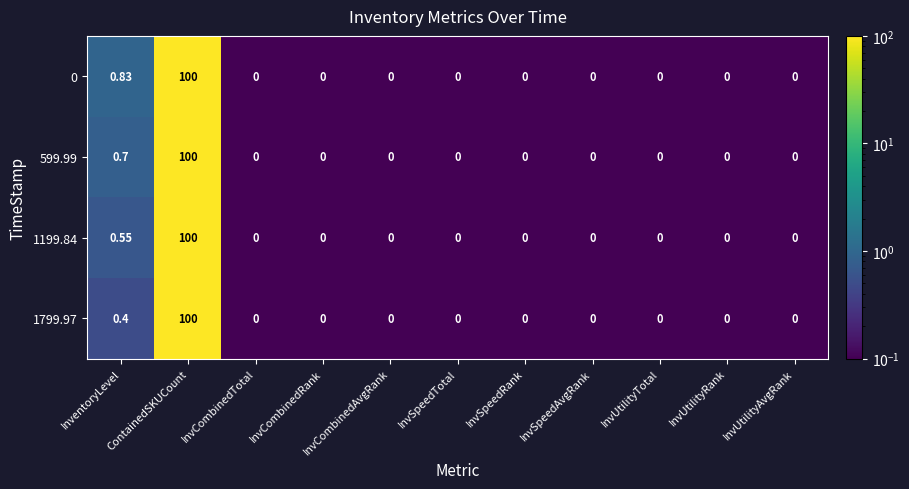

Which category has the highest value in the 1199.84 series?

ContainedSKUCount